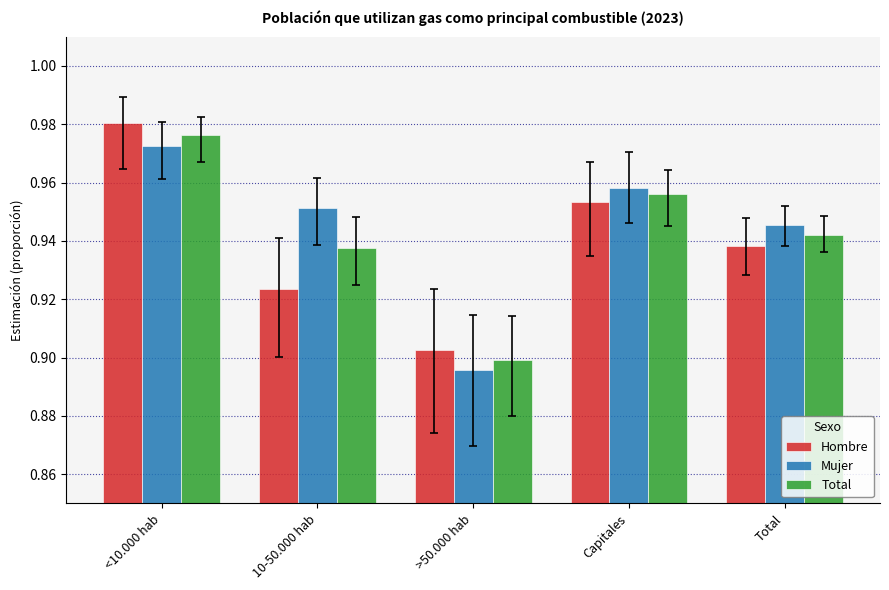

At which category does the chart reach its minimum across all series?

>50.000 hab